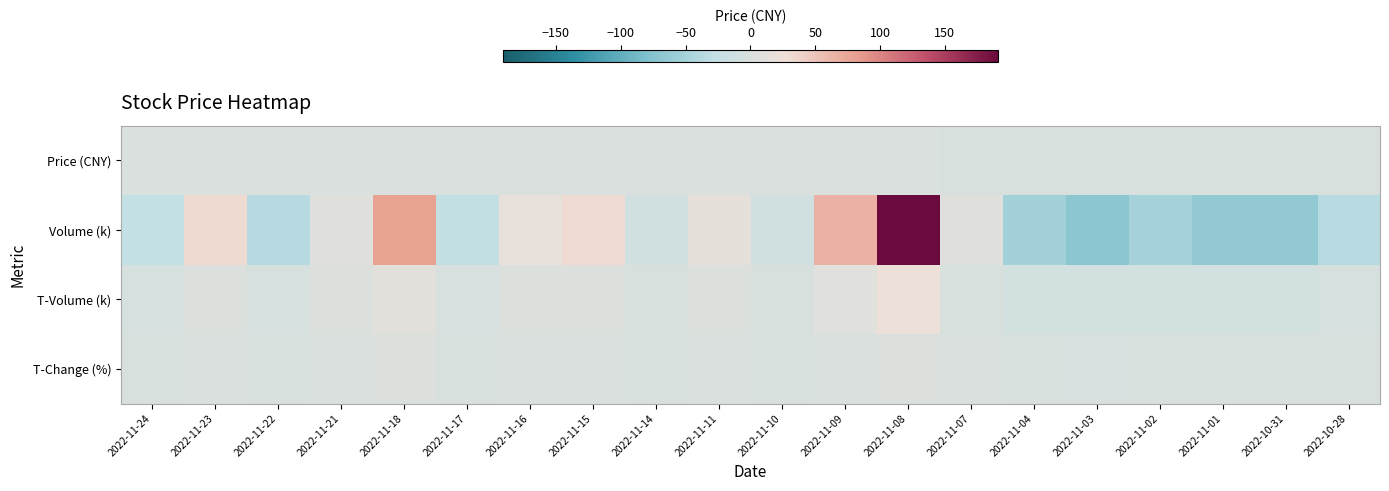

Reading right to left, extract all data points from this chart.

Price (CNY): 2022-10-28=-1.3	2022-10-31=-1.3	2022-11-01=-1.2	2022-11-02=-1.1	2022-11-03=-1.2	2022-11-04=-1.0	2022-11-07=-0.7	2022-11-08=0.4	2022-11-09=0.2	2022-11-10=0.2	2022-11-11=0.5	2022-11-14=0.3	2022-11-15=0.9	2022-11-16=0.9	2022-11-17=0.9	2022-11-18=1.5	2022-11-21=0.9	2022-11-22=0.8	2022-11-23=0.2	2022-11-24=0.1
Volume (k): 2022-10-28=-35.3	2022-10-31=-65.5	2022-11-01=-64.5	2022-11-02=-49.8	2022-11-03=-69.8	2022-11-04=-52.0	2022-11-07=6.9	2022-11-08=191.1	2022-11-09=66.2	2022-11-10=-10.9	2022-11-11=15.6	2022-11-14=-11.0	2022-11-15=31.0	2022-11-16=18.5	2022-11-17=-27.7	2022-11-18=80.4	2022-11-21=7.0	2022-11-22=-36.1	2022-11-23=32.6	2022-11-24=-26.9
T-Volume (k): 2022-10-28=-5.1	2022-10-31=-8.3	2022-11-01=-8.1	2022-11-02=-6.6	2022-11-03=-8.7	2022-11-04=-6.7	2022-11-07=-0.0	2022-11-08=22.5	2022-11-09=7.6	2022-11-10=-1.4	2022-11-11=2.0	2022-11-14=-1.3	2022-11-15=4.2	2022-11-16=3.0	2022-11-17=-2.9	2022-11-18=11.6	2022-11-21=1.5	2022-11-22=-4.0	2022-11-23=4.0	2022-11-24=-3.3
T-Change (%): 2022-10-28=-0.8	2022-10-31=-1.5	2022-11-01=-1.4	2022-11-02=-1.1	2022-11-03=-1.6	2022-11-04=-1.2	2022-11-07=0.2	2022-11-08=4.3	2022-11-09=1.5	2022-11-10=-0.2	2022-11-11=0.3	2022-11-14=-0.2	2022-11-15=0.7	2022-11-16=0.4	2022-11-17=-0.6	2022-11-18=1.8	2022-11-21=0.2	2022-11-22=-0.8	2022-11-23=0.7	2022-11-24=-0.6